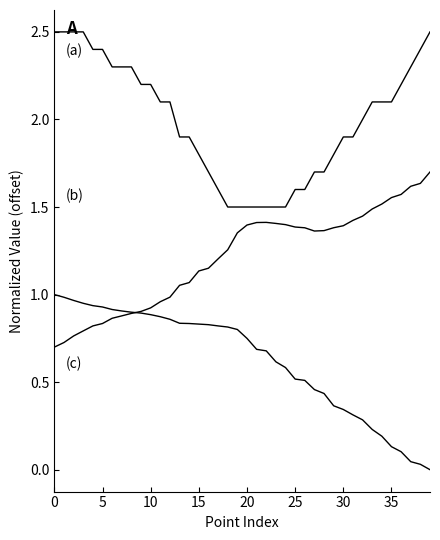

Is this an area chart (filled region under the line)?

No